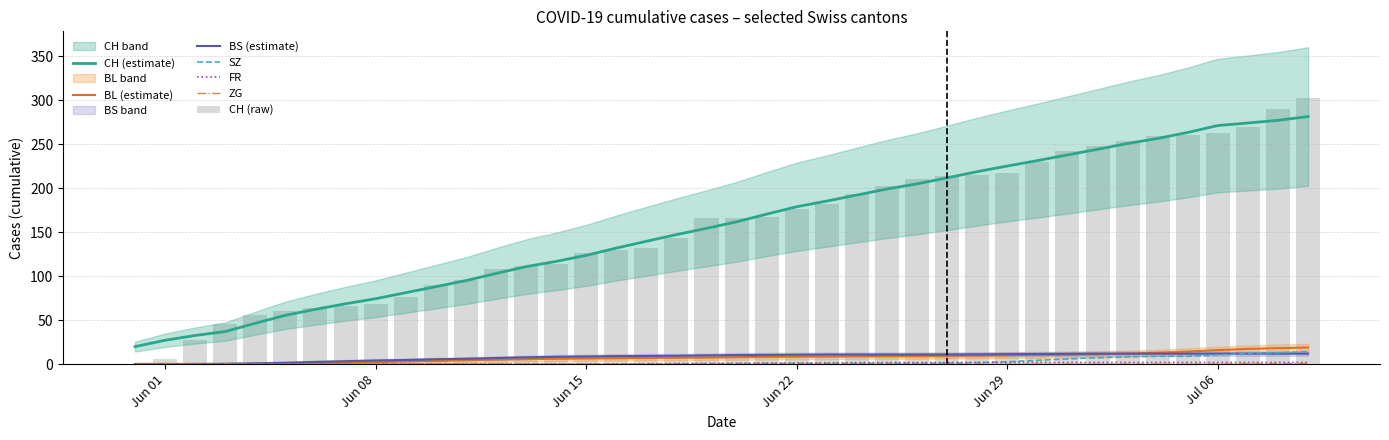

What is the minimum value for CH (estimate)?

20.0